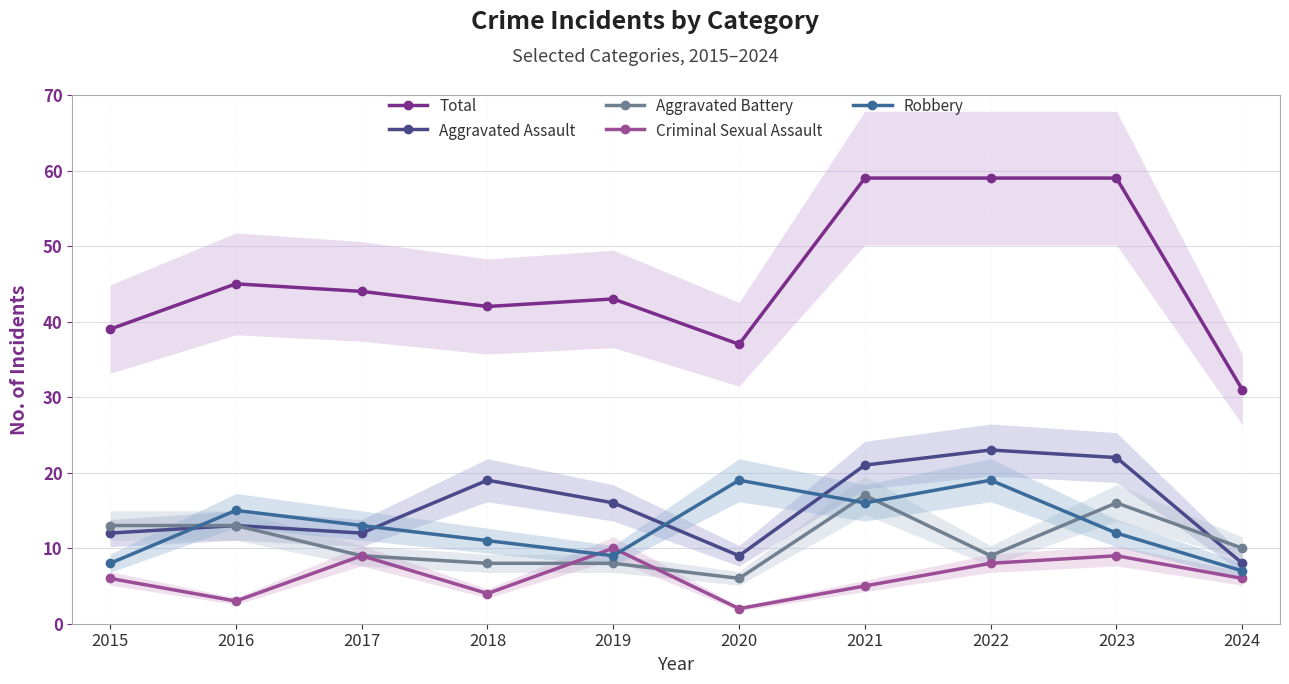

Reading left to right, what are all the values shown in this chart?

Total: 39	45	44	42	43	37	59	59	59	31
Aggravated Assault: 12	13	12	19	16	9	21	23	22	8
Aggravated Battery: 13	13	9	8	8	6	17	9	16	10
Criminal Sexual Assault: 6	3	9	4	10	2	5	8	9	6
Robbery: 8	15	13	11	9	19	16	19	12	7